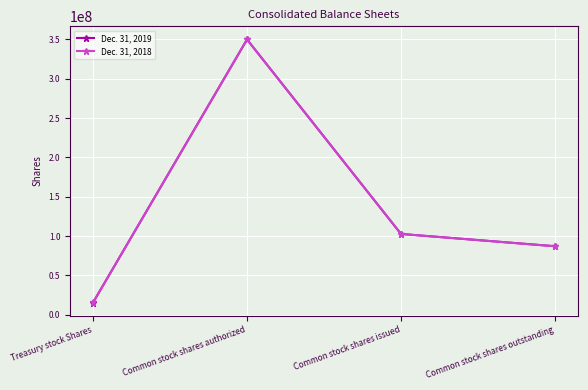

Which series has the widest spread of values?

Dec. 31, 2019